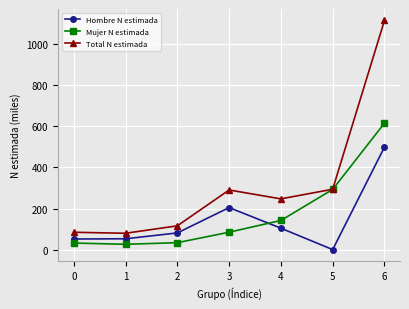

What is the greatest value displayed?

1112.8